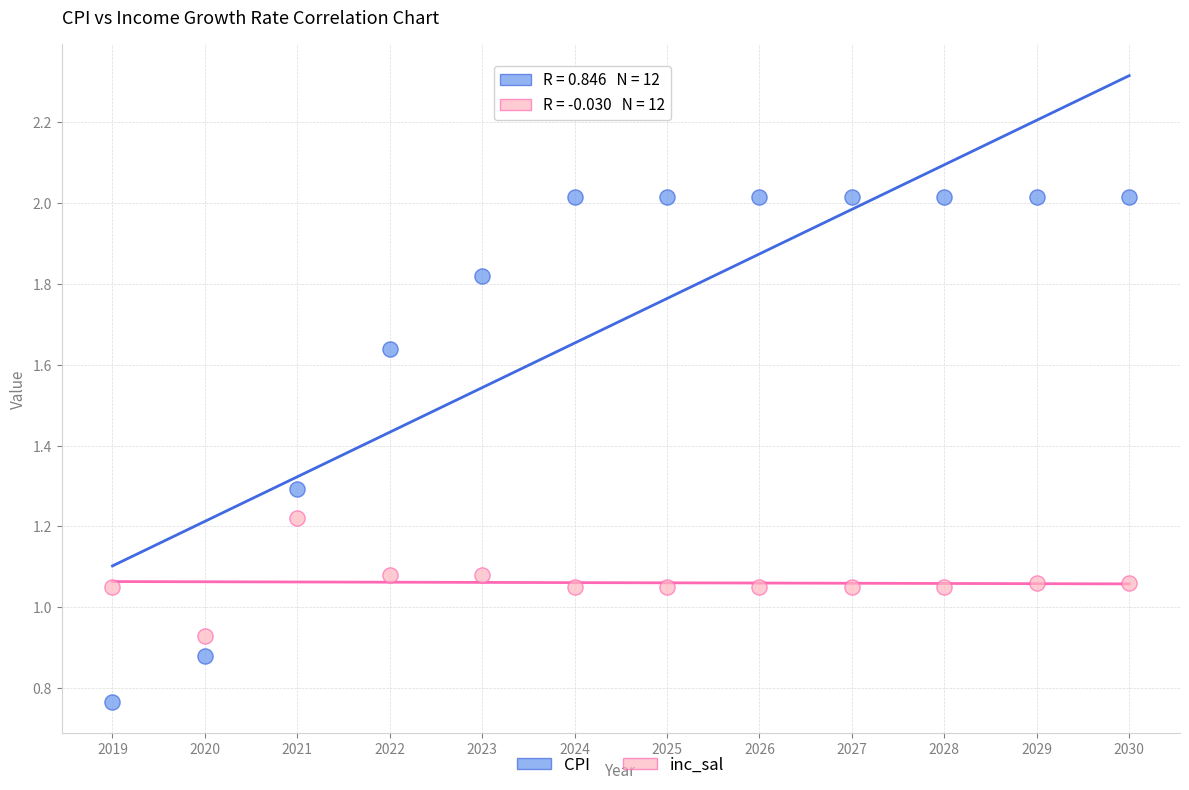

Which series contains the lowest Y value?

CPI